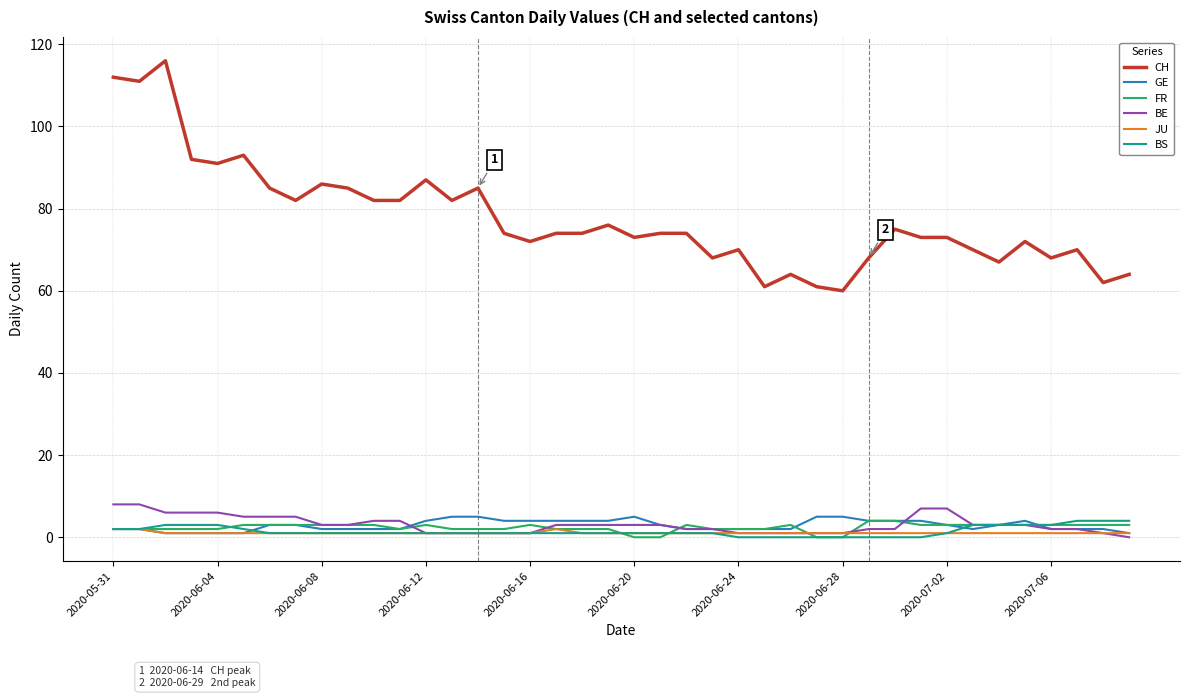

True or false: BS and CH intersect in this chart.

False